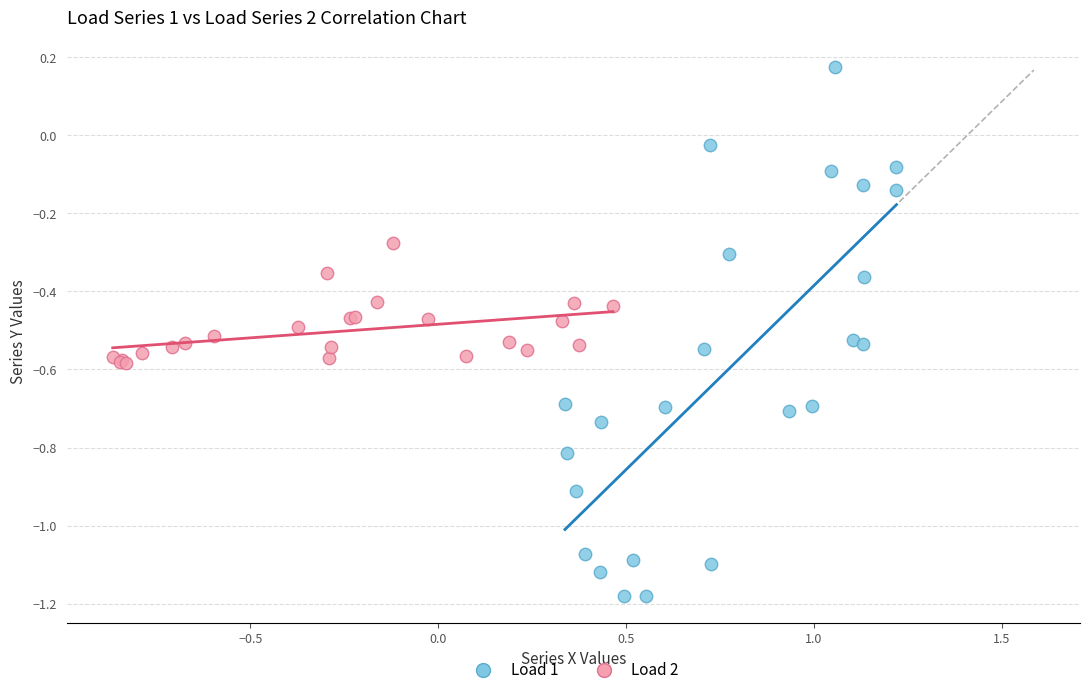

What are all the series names shown in the legend?

Load 1, Load 2